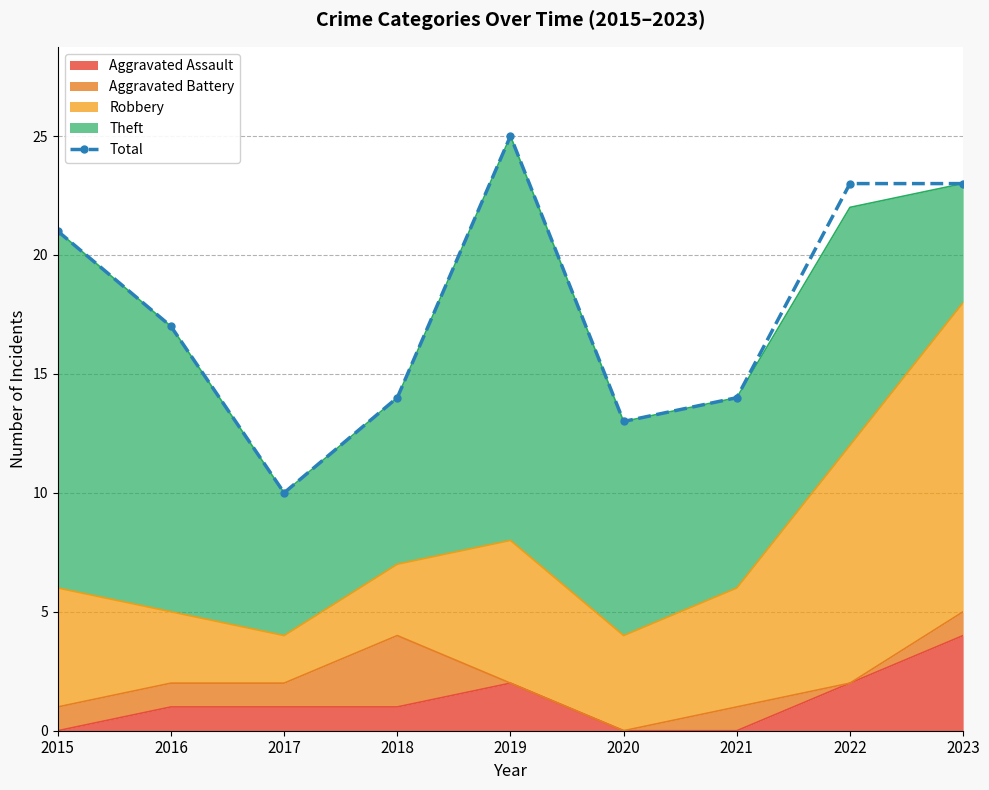

Between 2015 and 2016, which is larger?

2015